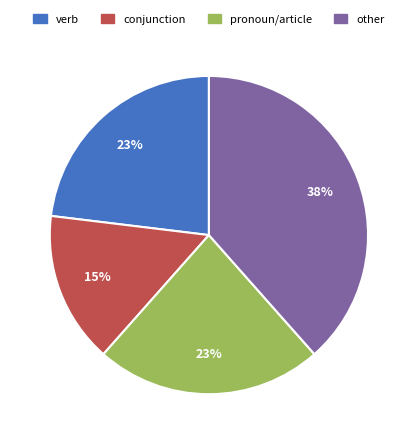

To the nearest percent, what is the combined percentage of pronoun/article and other?

62%